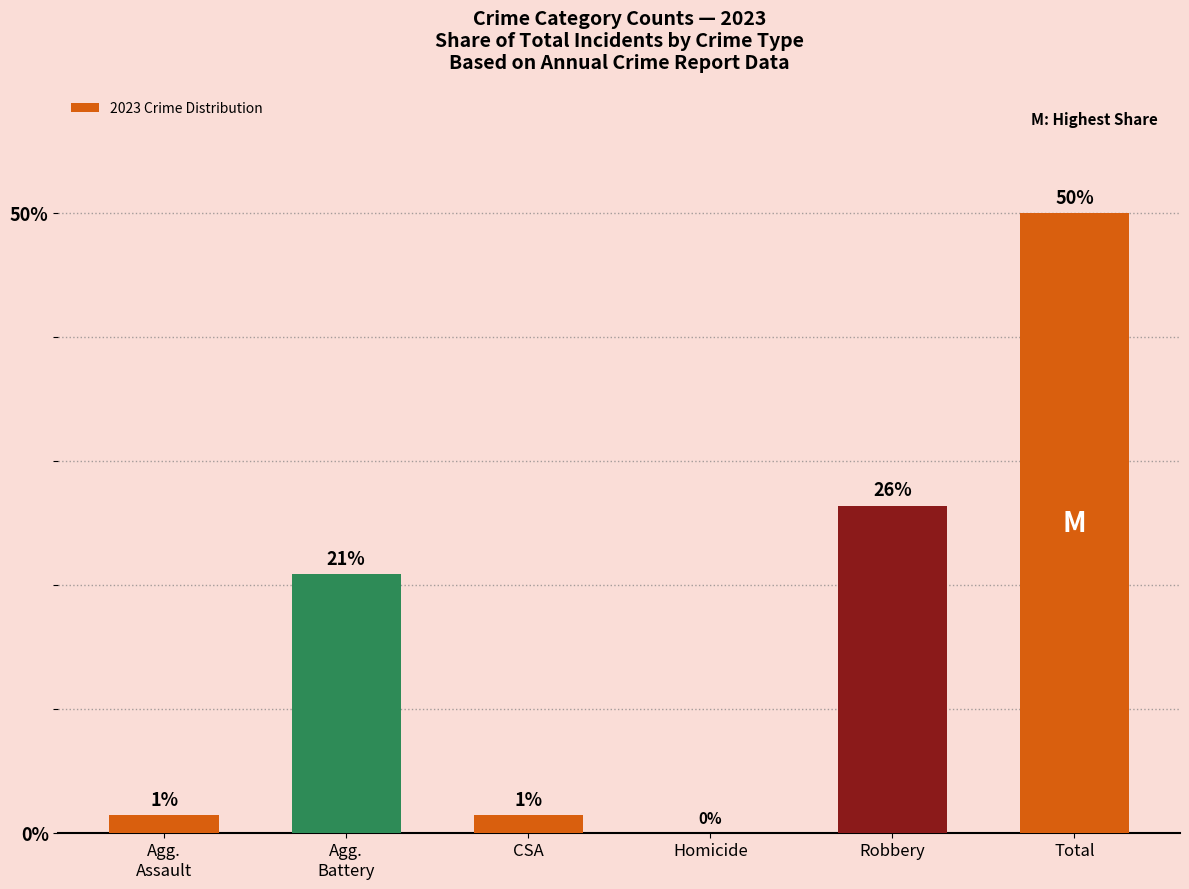

Are the bars horizontal?

No